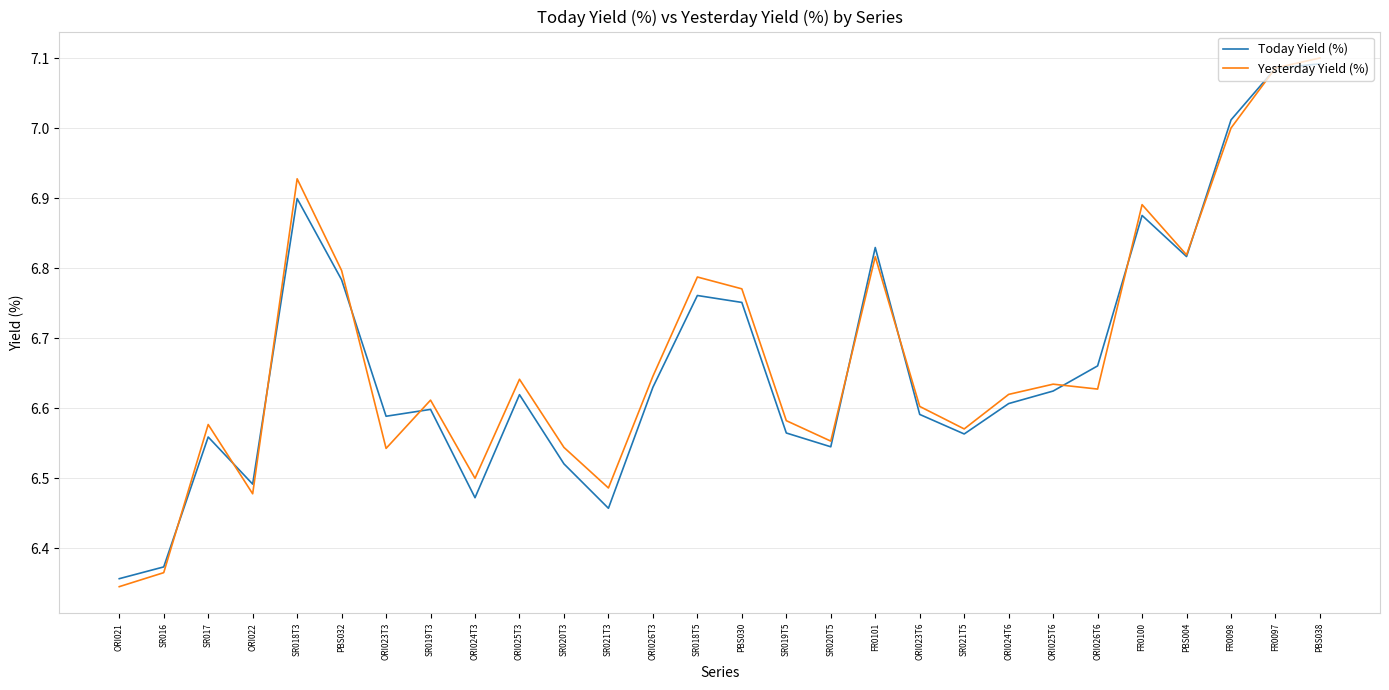

What is the difference between the maximum and minimum values in the Today Yield (%) series?

0.7